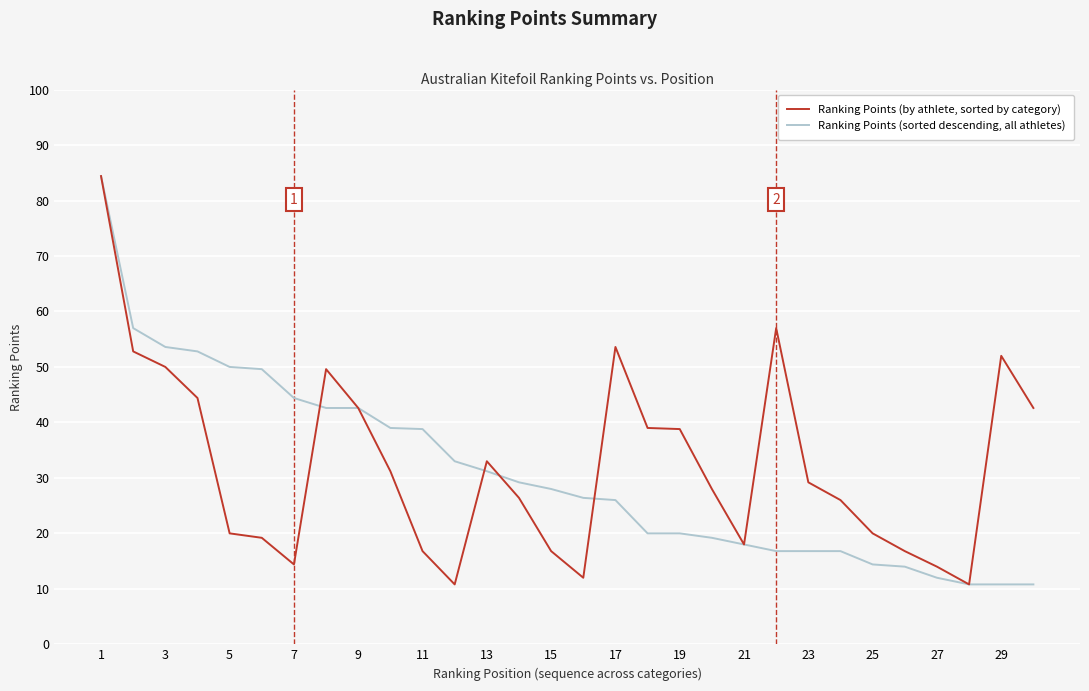

What are all the series names shown in the legend?

Ranking Points (by athlete, sorted by category), Ranking Points (sorted descending, all athletes)